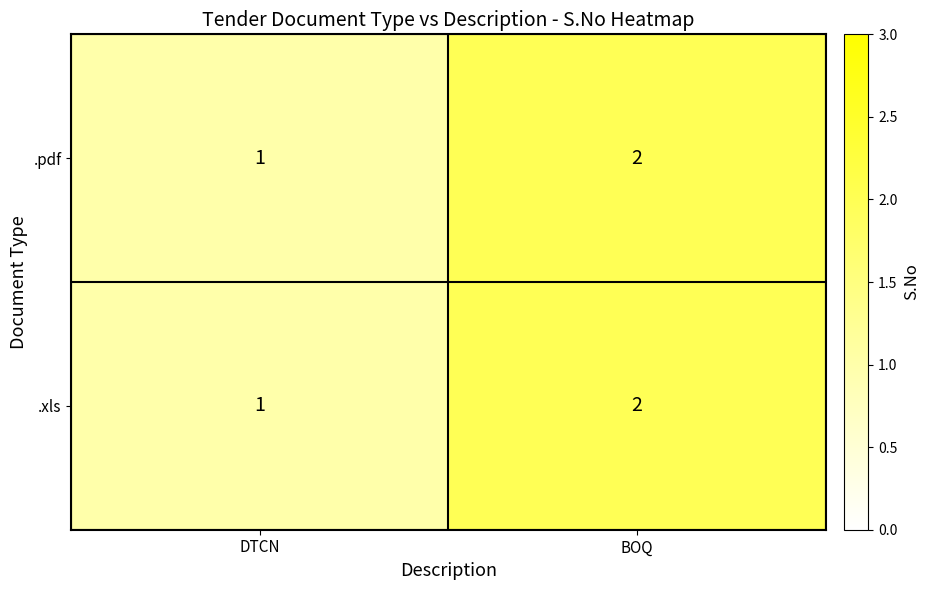

At which category does the chart reach its minimum across all series?

DTCN